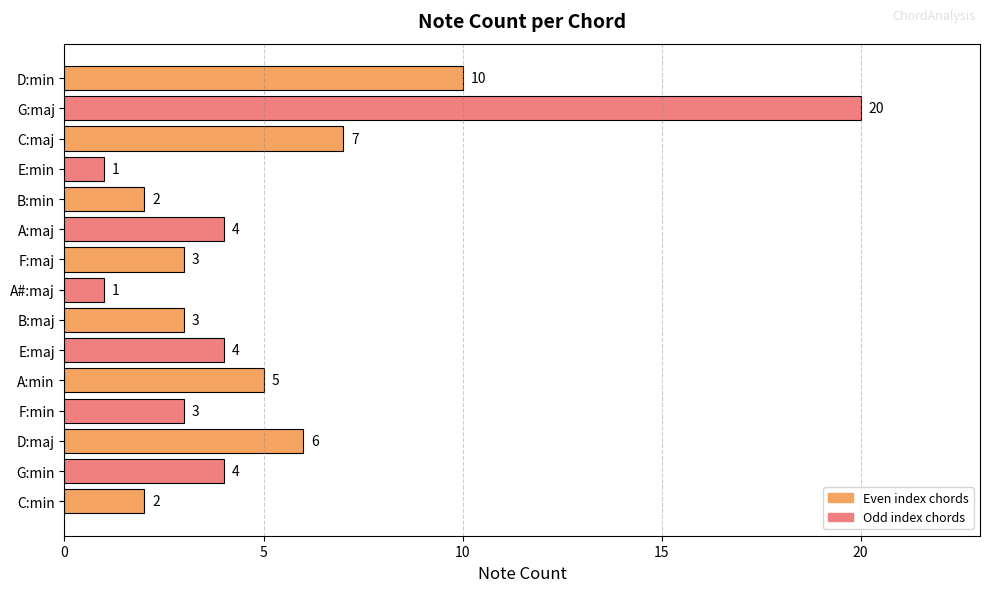

What is the difference between the second highest and second lowest values?

9